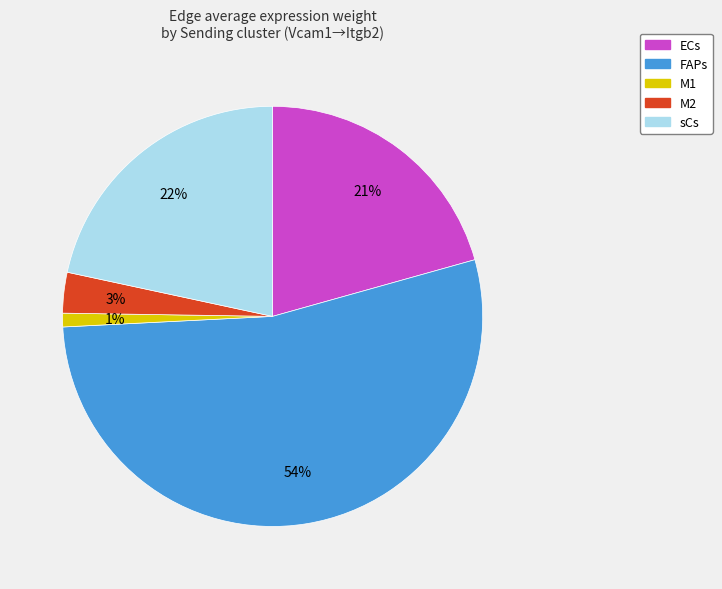

True or false: M2 accounts for 13% of the total.

False